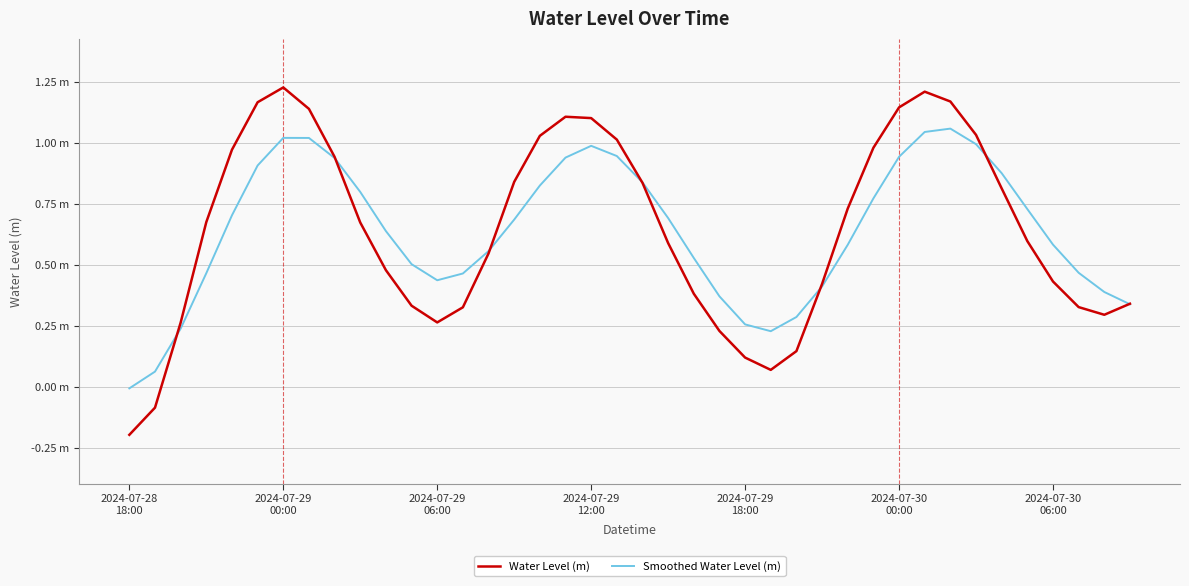

What is the minimum value shown in the chart?

-0.2